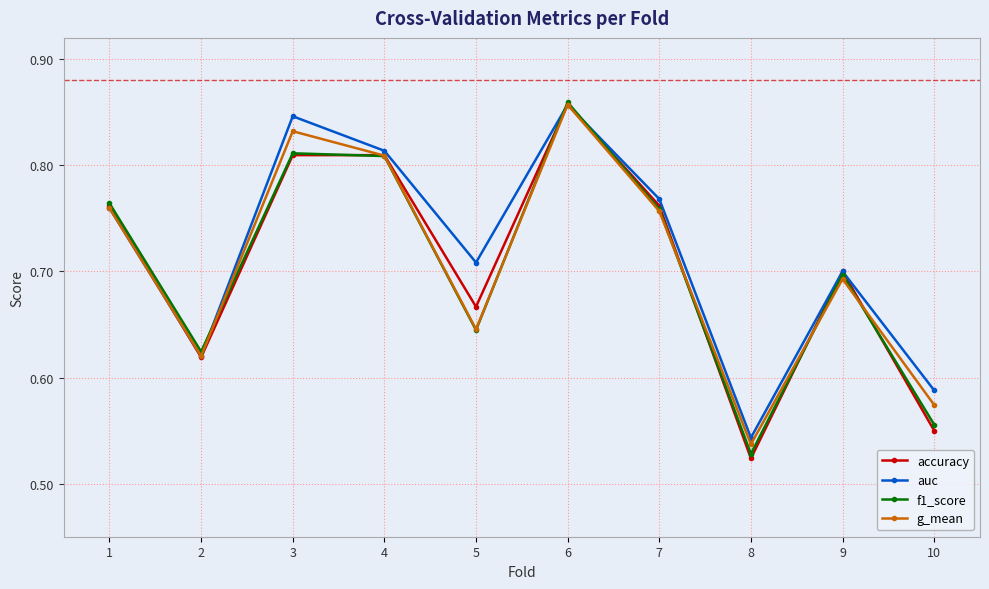

What is the total value across all series at 9?

2.8